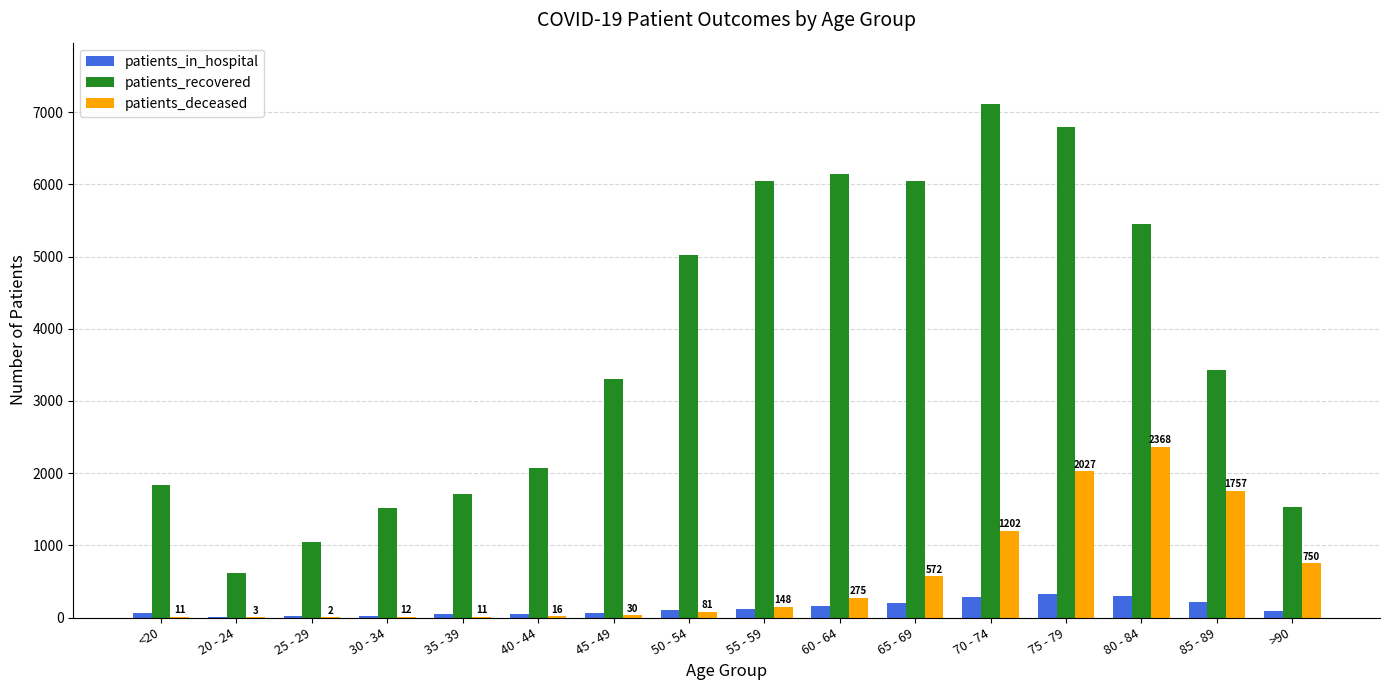

Are the bars horizontal?

No